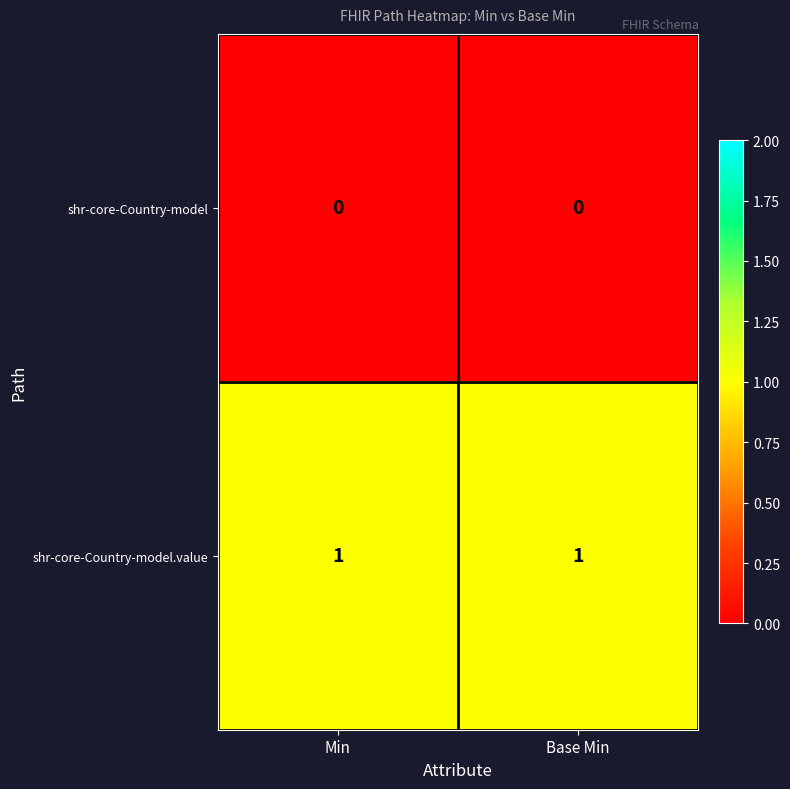

The shr-core-Country-model.value series shows 0 at Base Min. True or false?

False